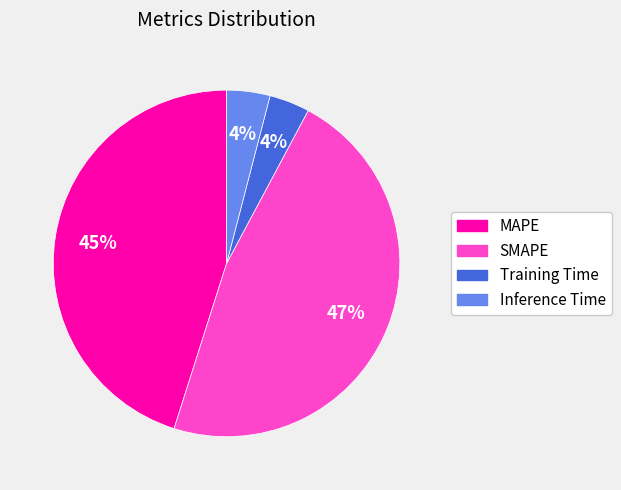

To the nearest percent, what is the difference between the largest and smallest slice percentages?

43%